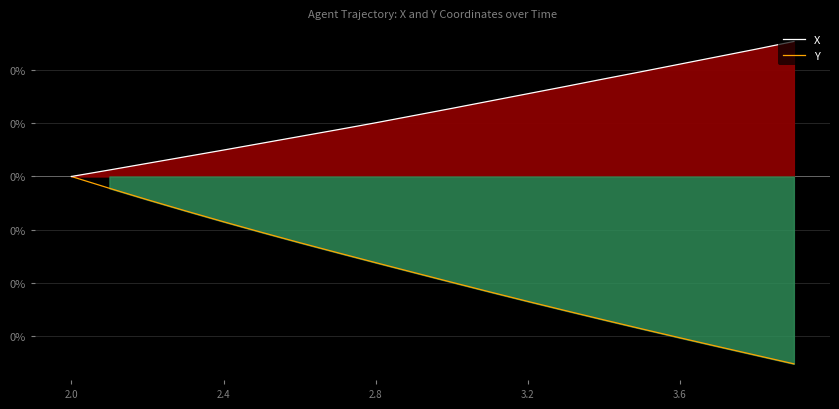

True or false: Y and X cross at least once.

False